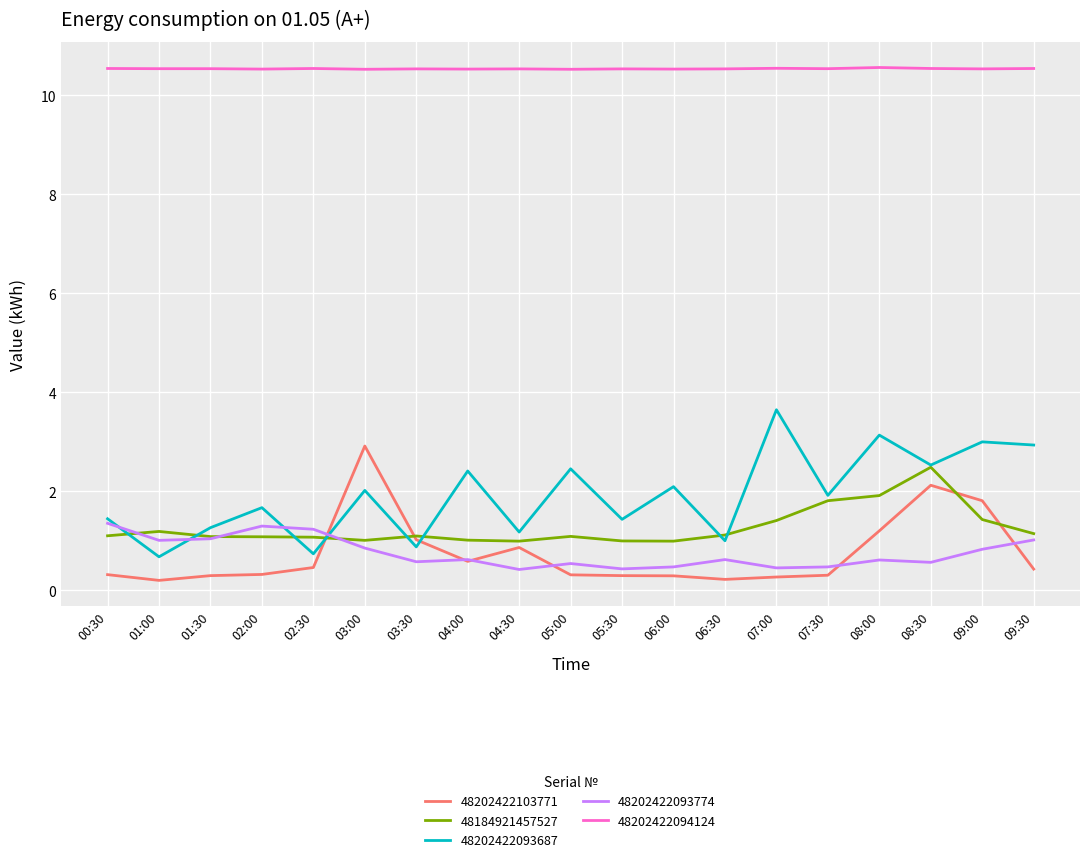

What is the highest value of the 48202422103771 series?

2.9